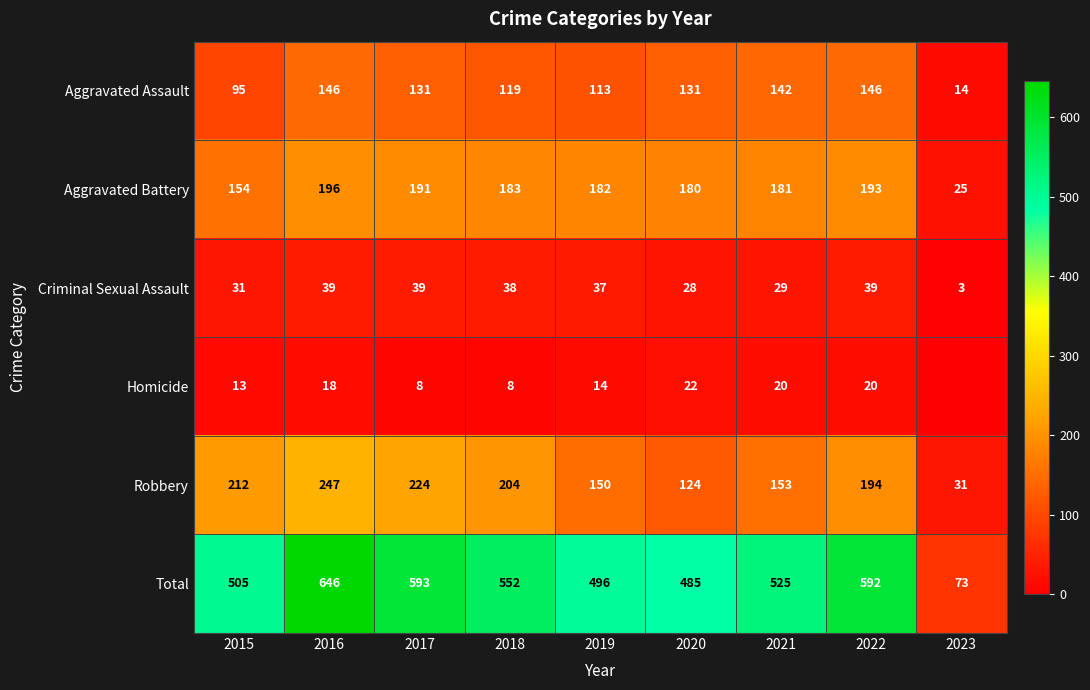

The value of Homicide at 2017 is 8. True or false?

True